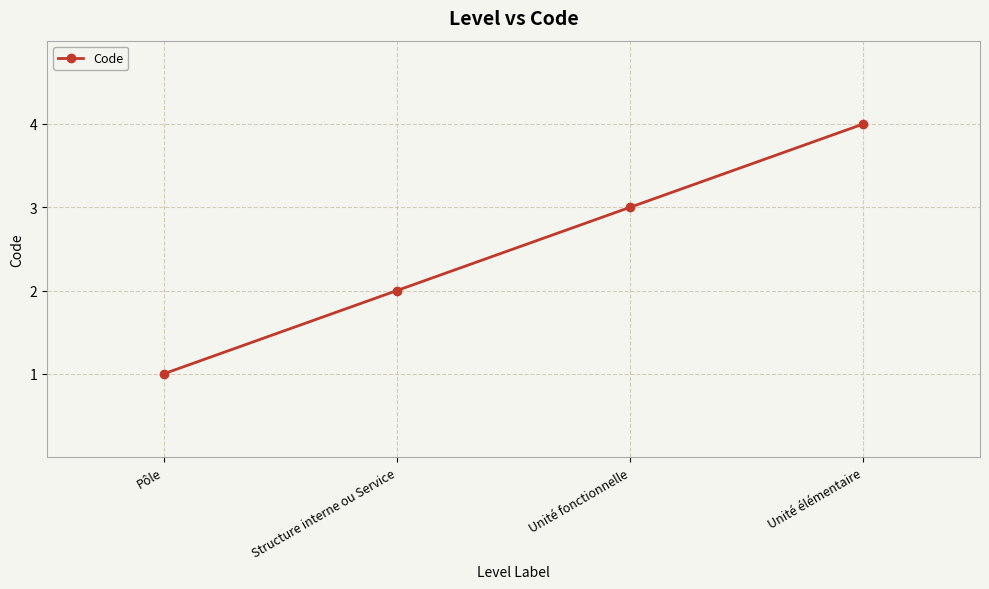

Rank the categories by value from highest to lowest.

Unité élémentaire, Unité fonctionnelle, Structure interne ou Service, Pôle